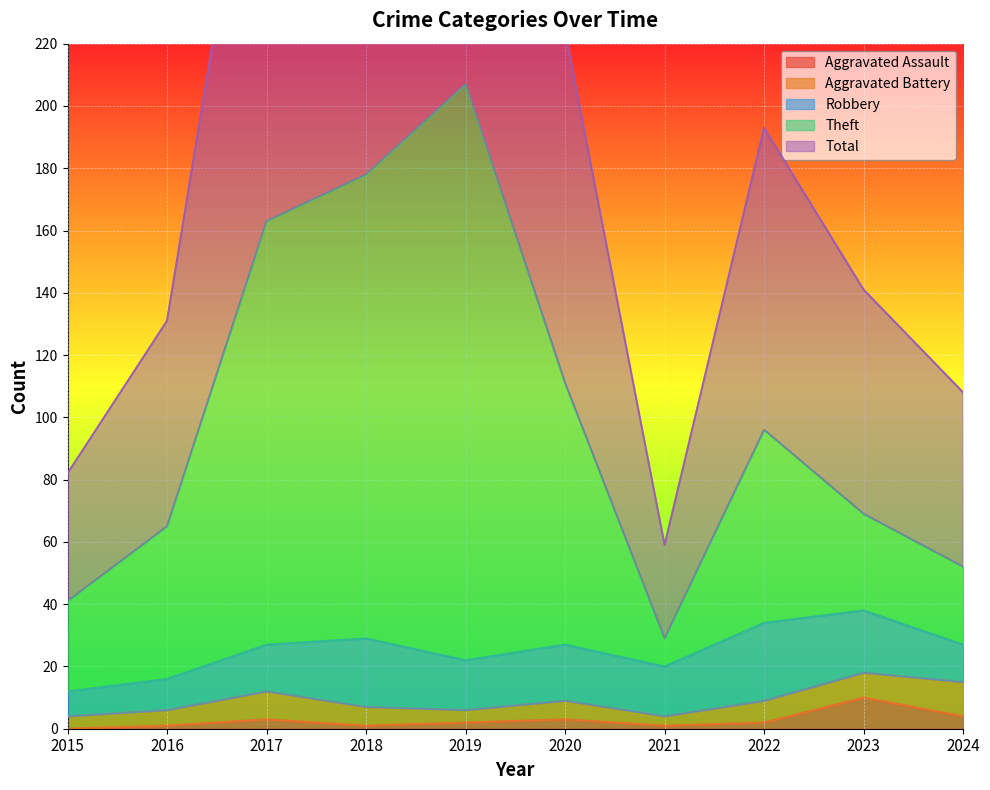

What is the greatest value displayed?

414